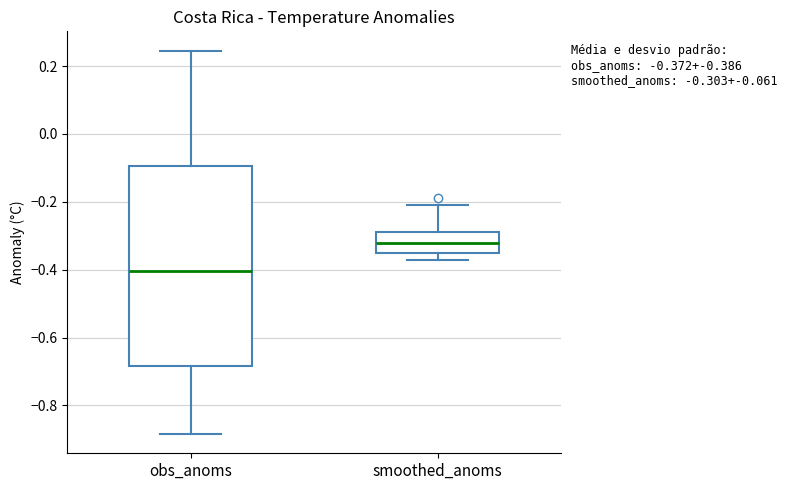

Which box has the lowest median line?

obs_anoms